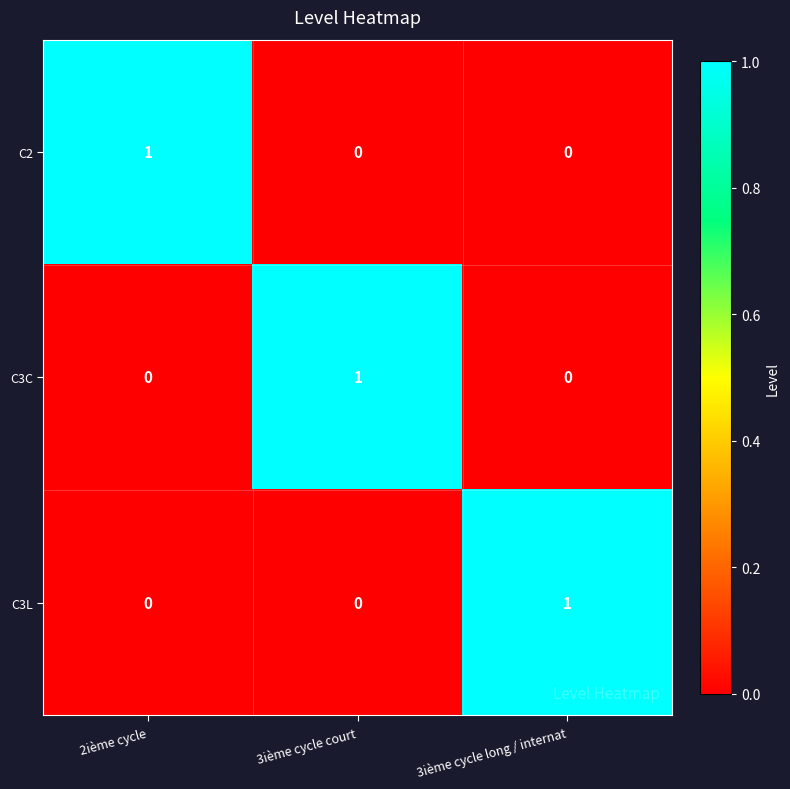

How many categories are shown in the chart?

3